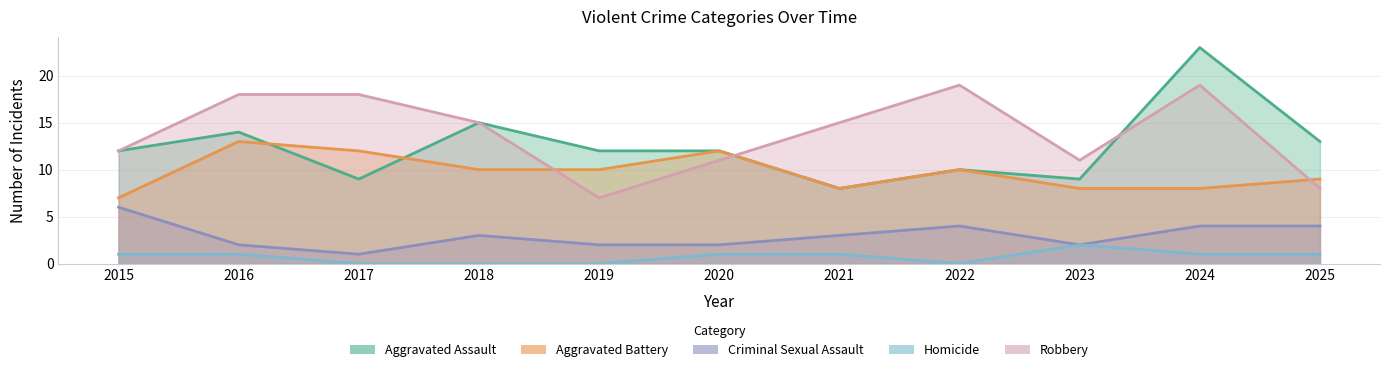

The value of Aggravated Assault at 2016 is 6. True or false?

False